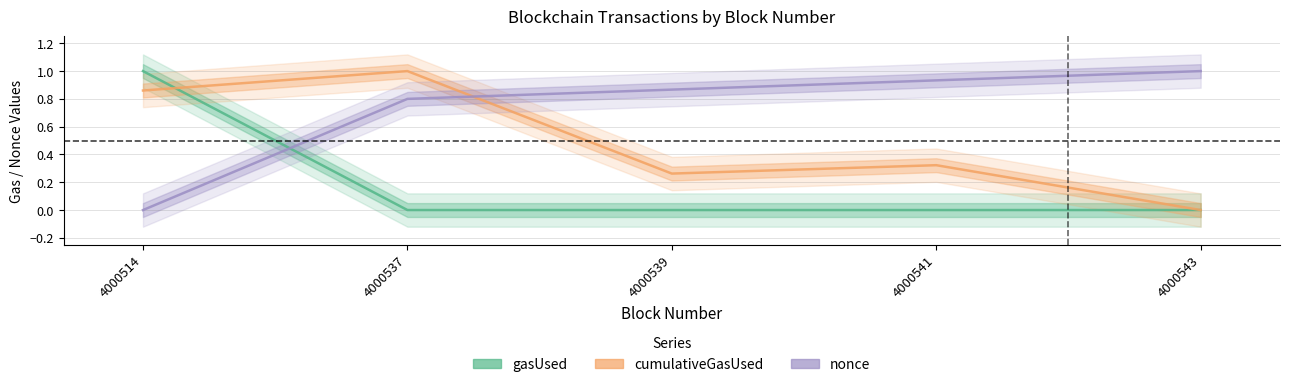

List the series in order of their overall mean, lowest first.

gasUsed, cumulativeGasUsed, nonce